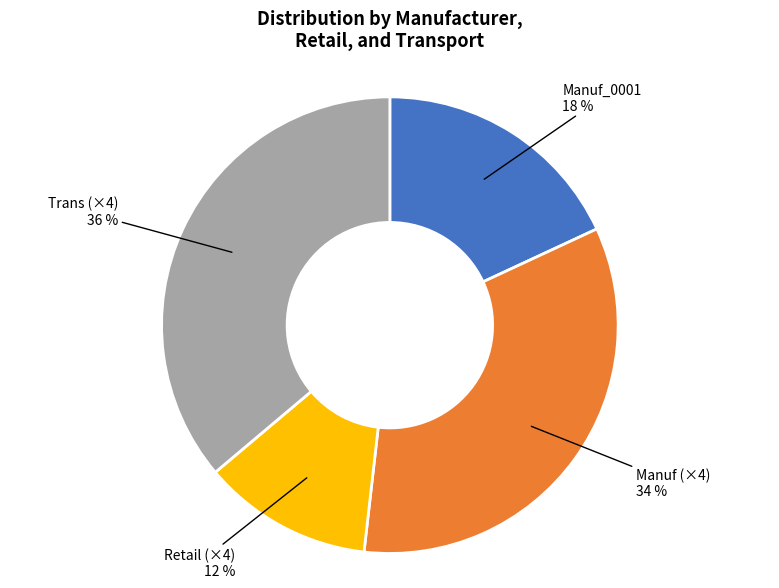

Which has a higher value, Retail (×4) or Manuf (×4)?

Manuf (×4)